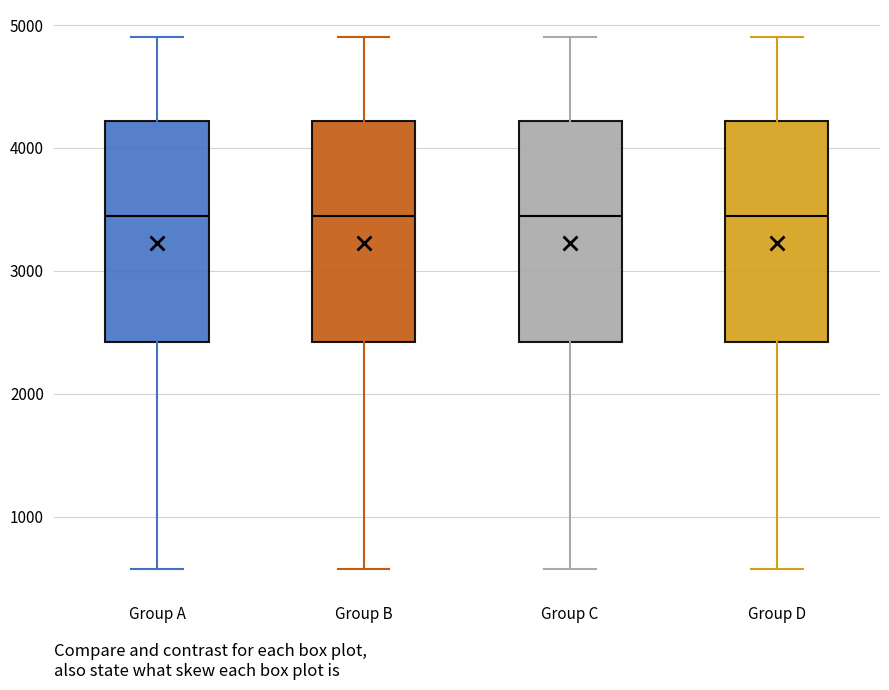

Reading left to right, transcribe this box plot: for each box, give where its median line is, the range the box spans, and where its two whiskers end, as read against the y-axis. The values are not printed on the chart, so give them approximately, as read against the axis.

Group A: median 3400, box 2400 to 4200, whiskers 600 to 4900
Group B: median 3400, box 2400 to 4200, whiskers 600 to 4900
Group C: median 3400, box 2400 to 4200, whiskers 600 to 4900
Group D: median 3400, box 2400 to 4200, whiskers 600 to 4900